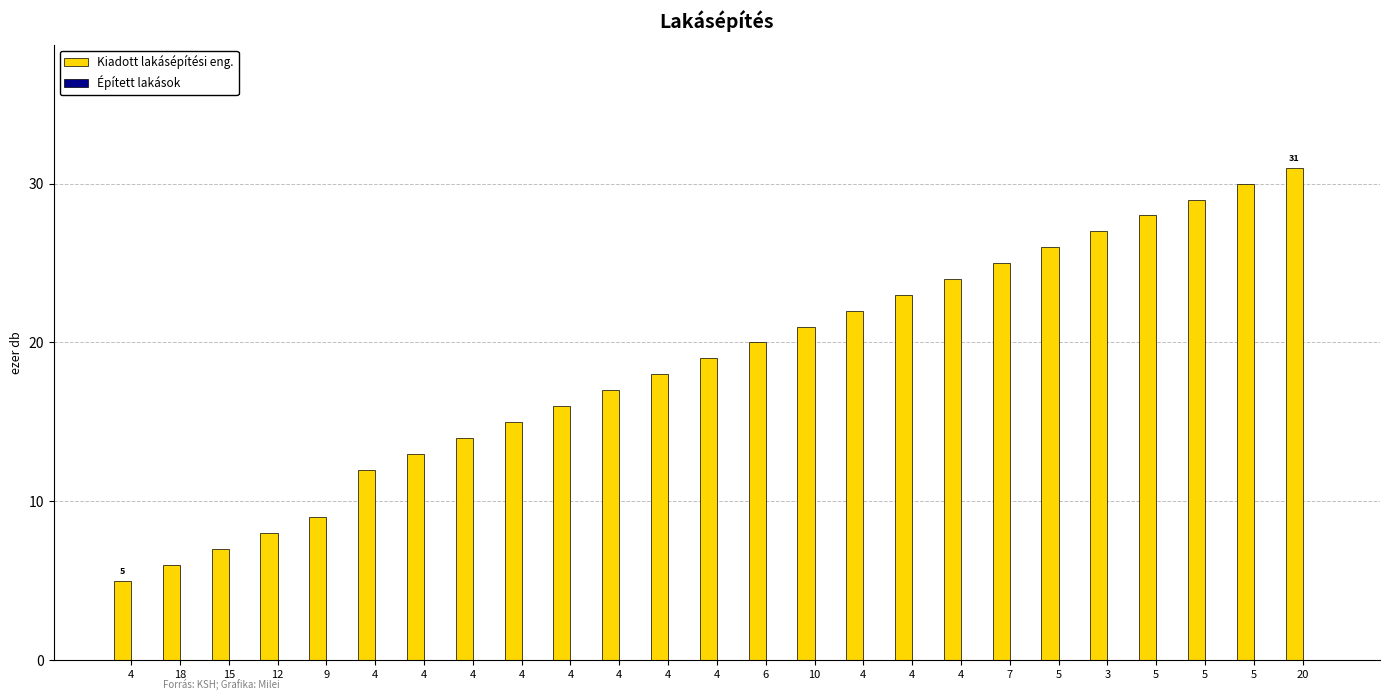

How many values are below 19?

12